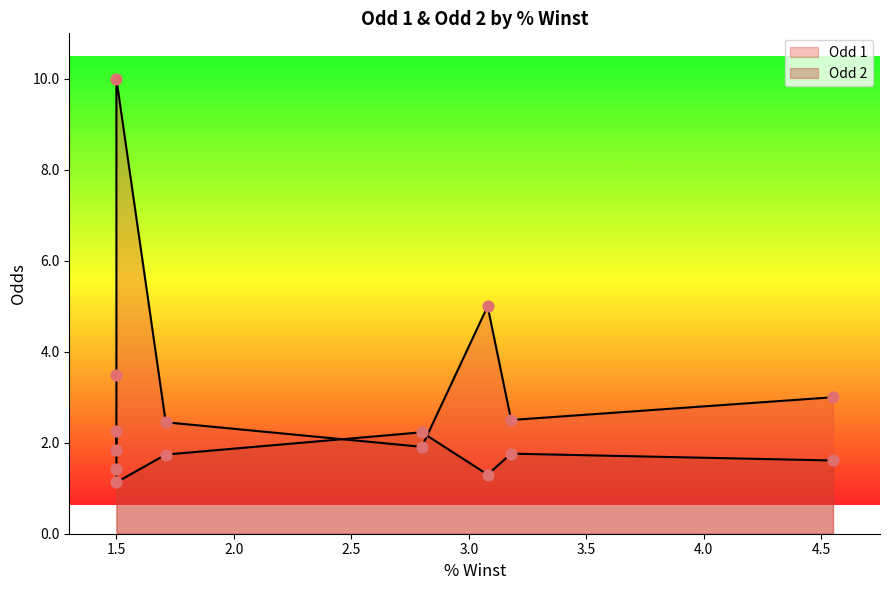

At which category is the sum across all series the highest?

1.5